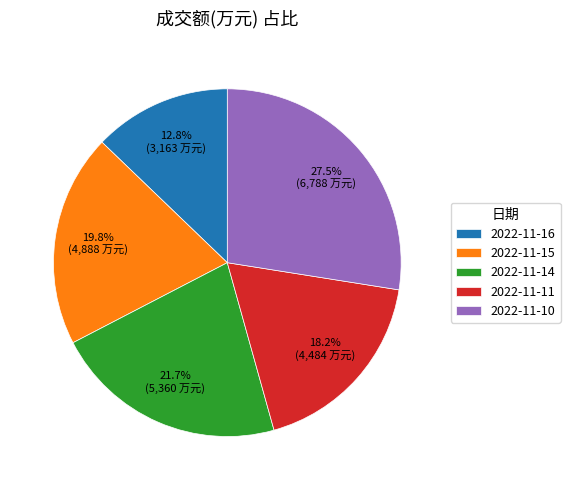

True or false: 2022-11-11 accounts for 18% of the total.

True